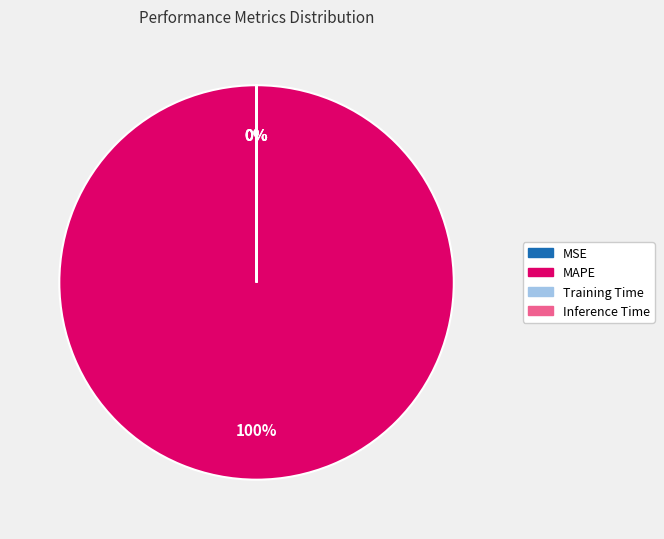

Is there any slice that represents more than half of the pie?

Yes